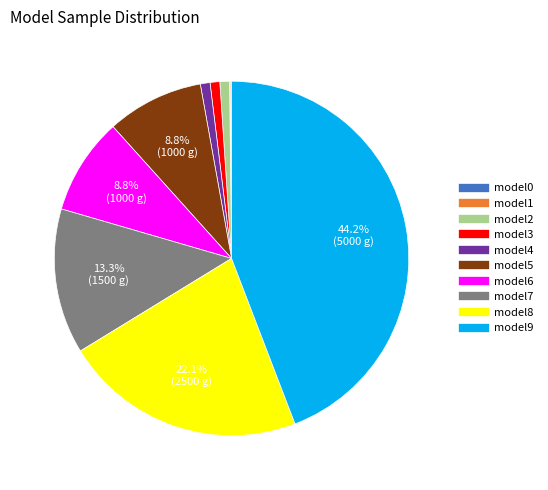

How much of the chart is everything except model7?

86.7%